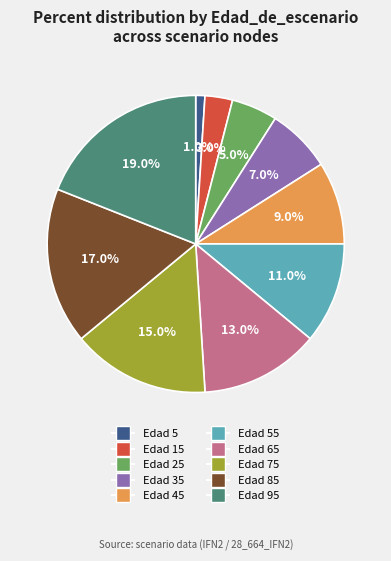

Is there any slice that represents more than half of the pie?

No